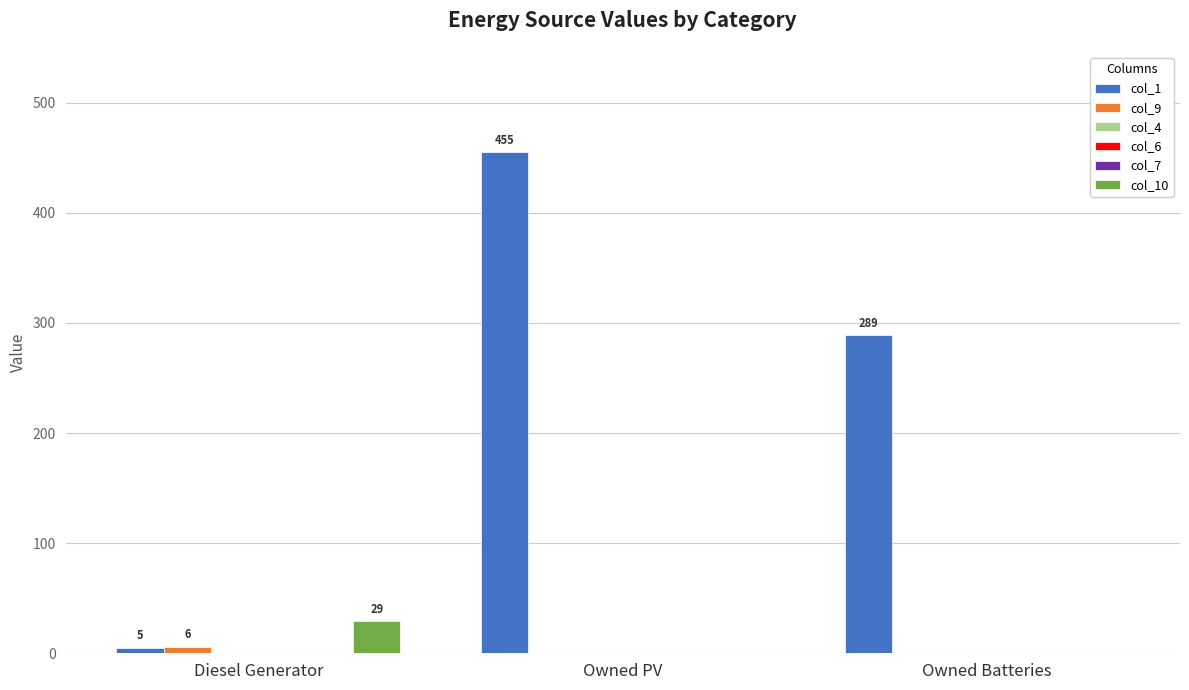

At which label does col_6 reach its minimum?

Diesel Generator